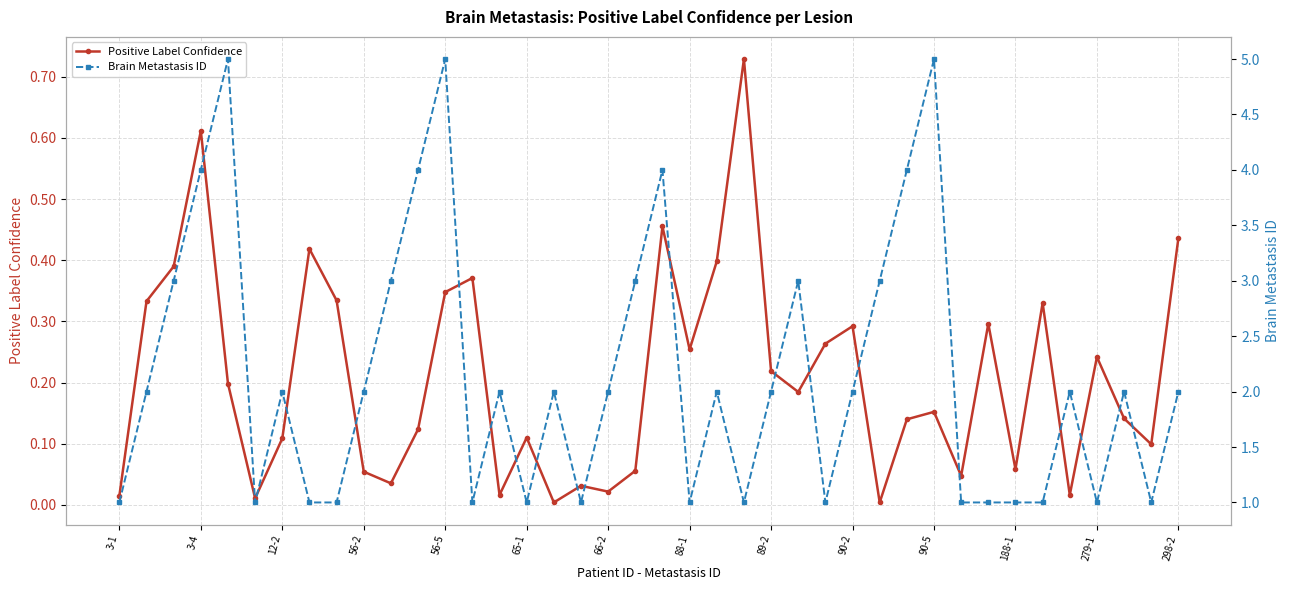

Where is the first local maximum for Positive Label Confidence?

3-4